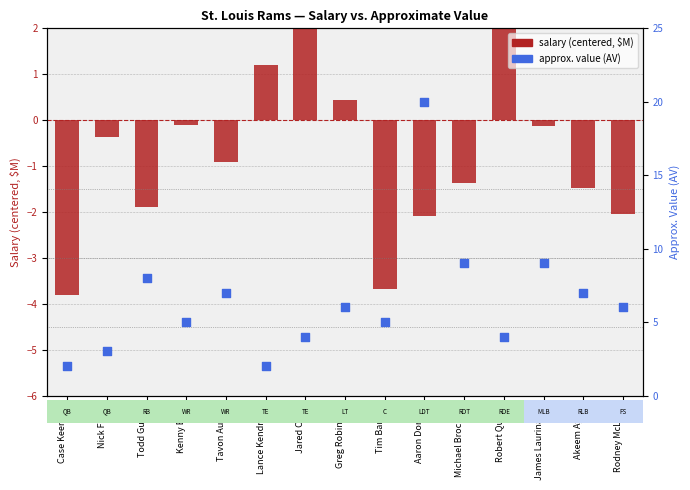

At which category is the sum across all series the highest?

Aaron Donald